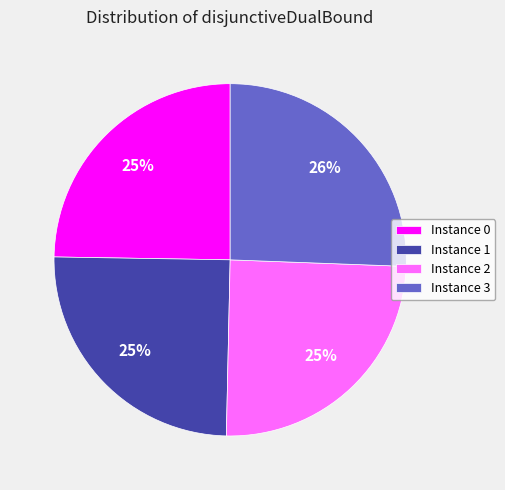

To the nearest percent, what is the difference between the largest and smallest slice percentages?

1%